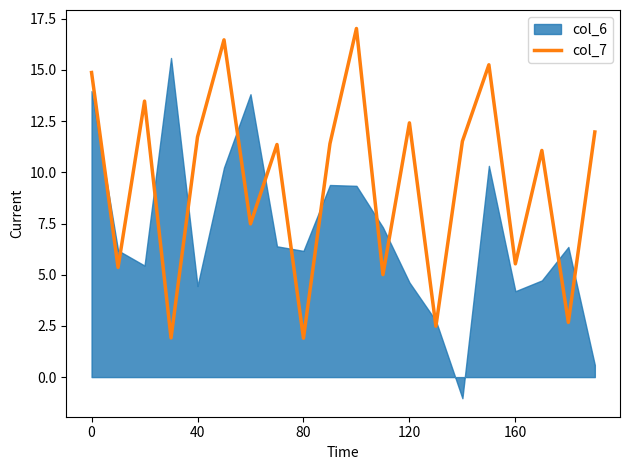

Where is the data nearest to the value 9?

6